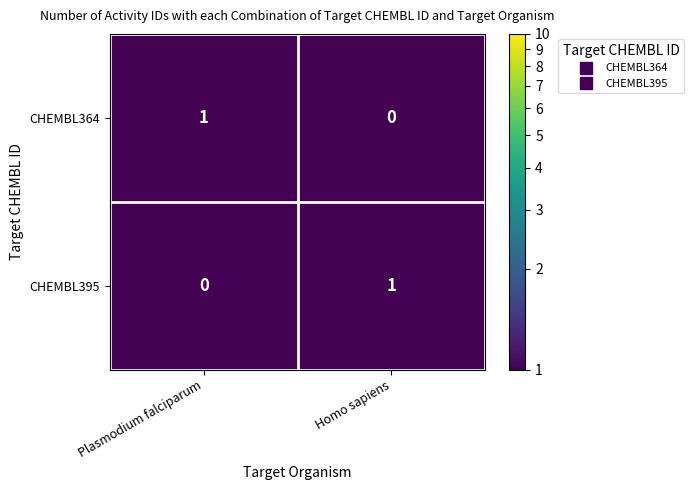

Reading left to right, transcribe all the data shown in this chart.

CHEMBL364: 1	0
CHEMBL395: 0	1